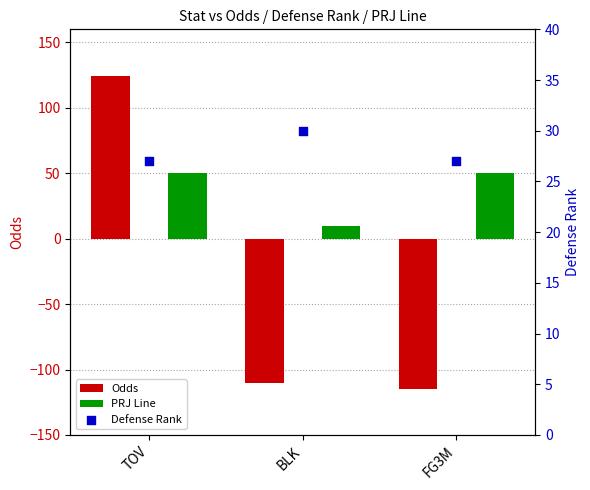

Is the value of Defense Rank at TOV greater than the value of Odds at FG3M?

Yes